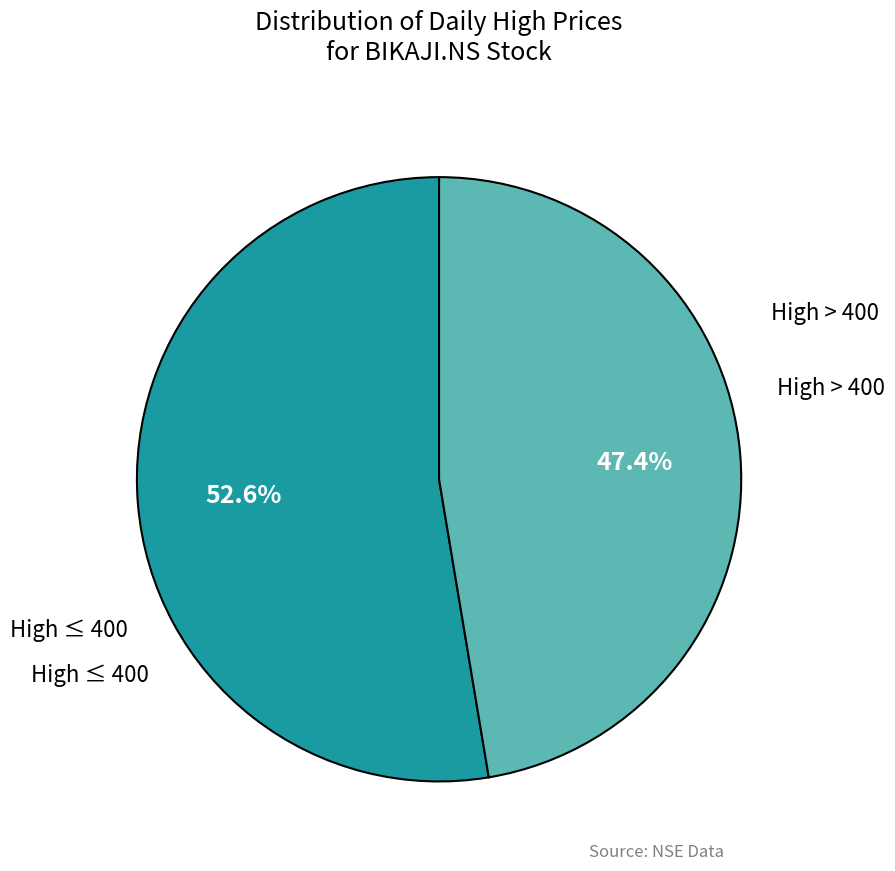

How many segments does this pie chart have?

2